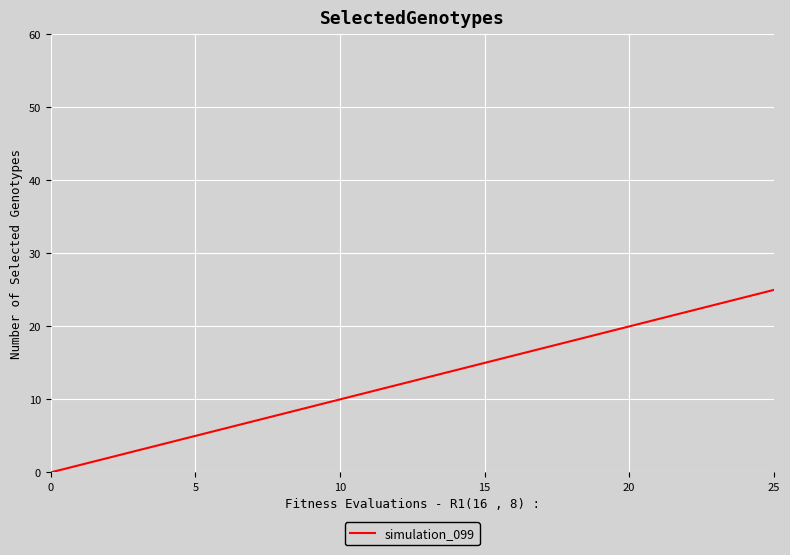

What is the greatest value displayed?

25